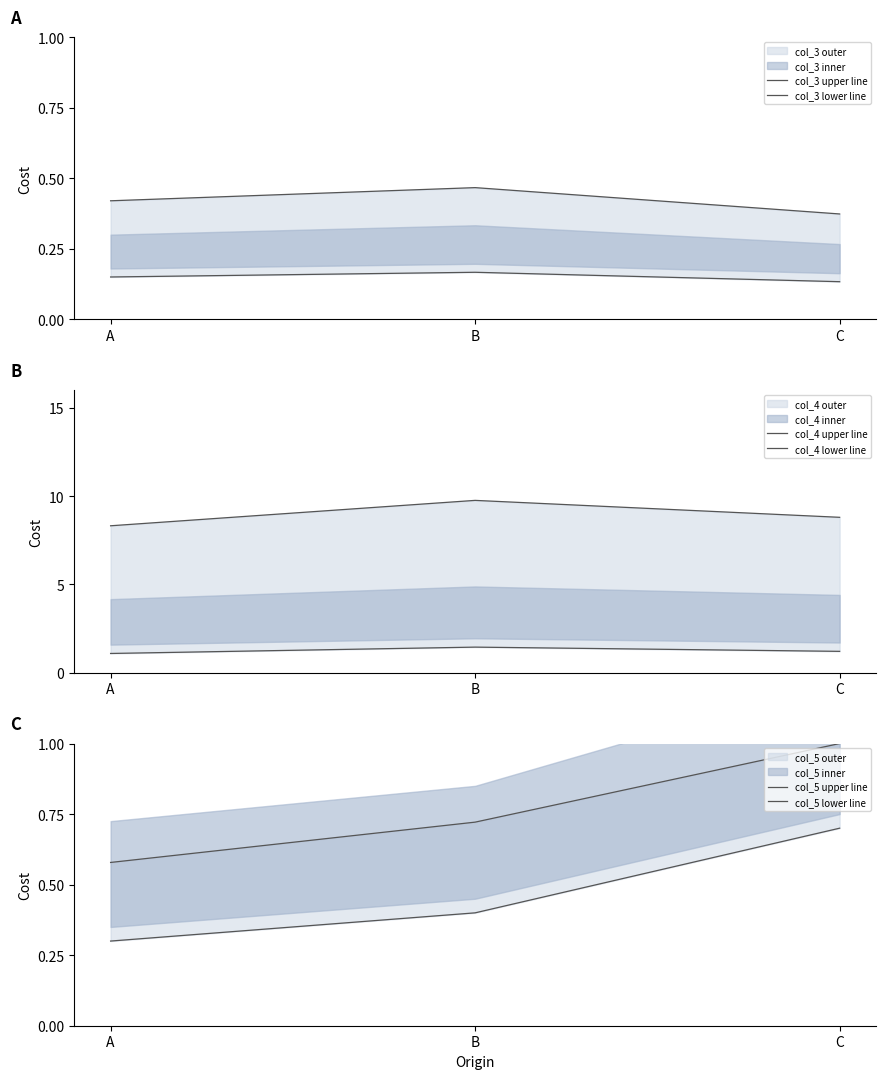

What is the highest value of the col_3 lower line series?

0.2